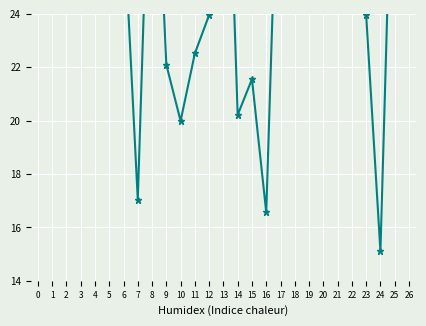

At which category does the chart reach its minimum across all series?

24